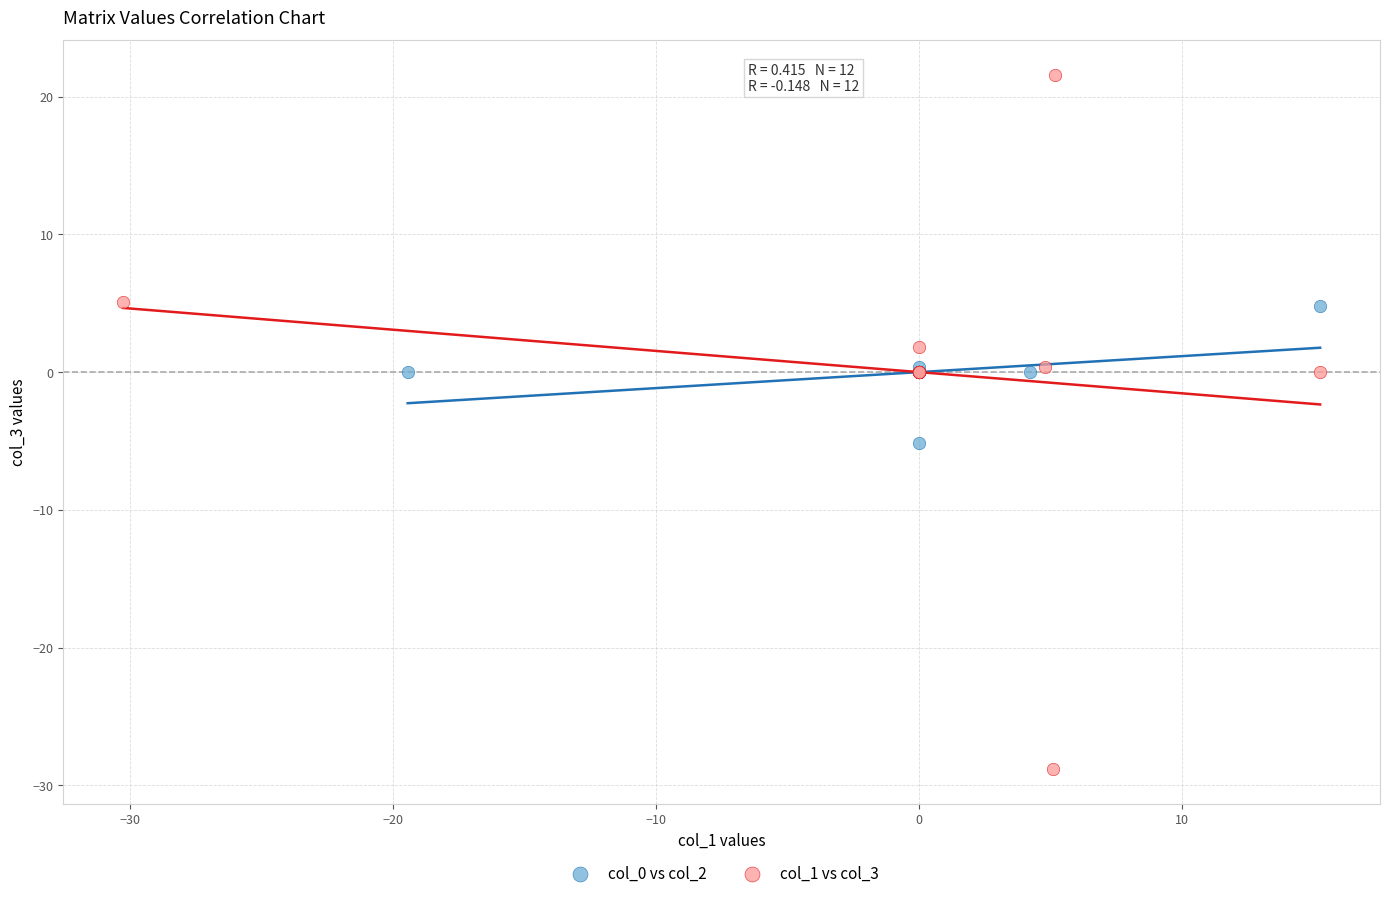

What are all the series names shown in the legend?

col_0 vs col_2, col_1 vs col_3